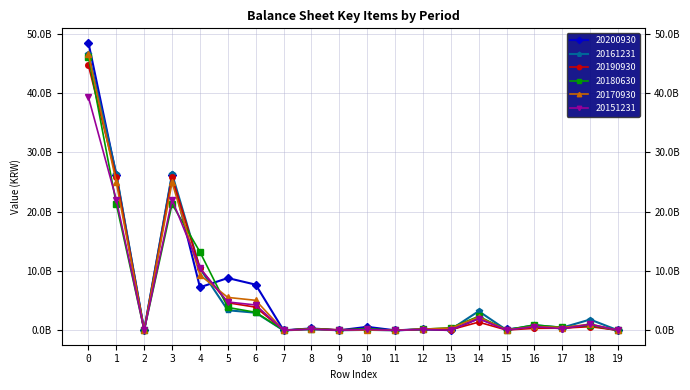

Is this an area chart (filled region under the line)?

No